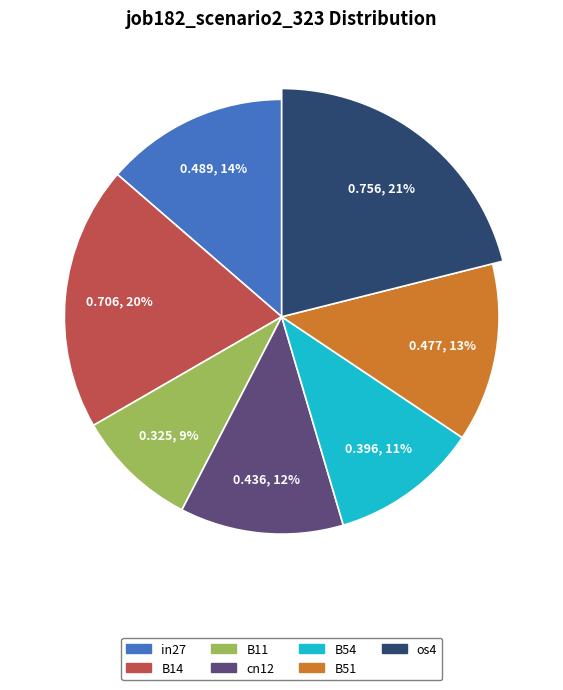

To the nearest percent, what portion does B54 represent?

11%